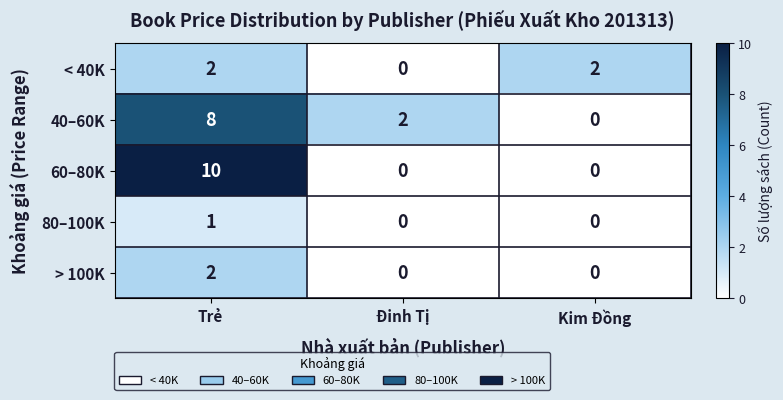

How many data points does each series have?

3